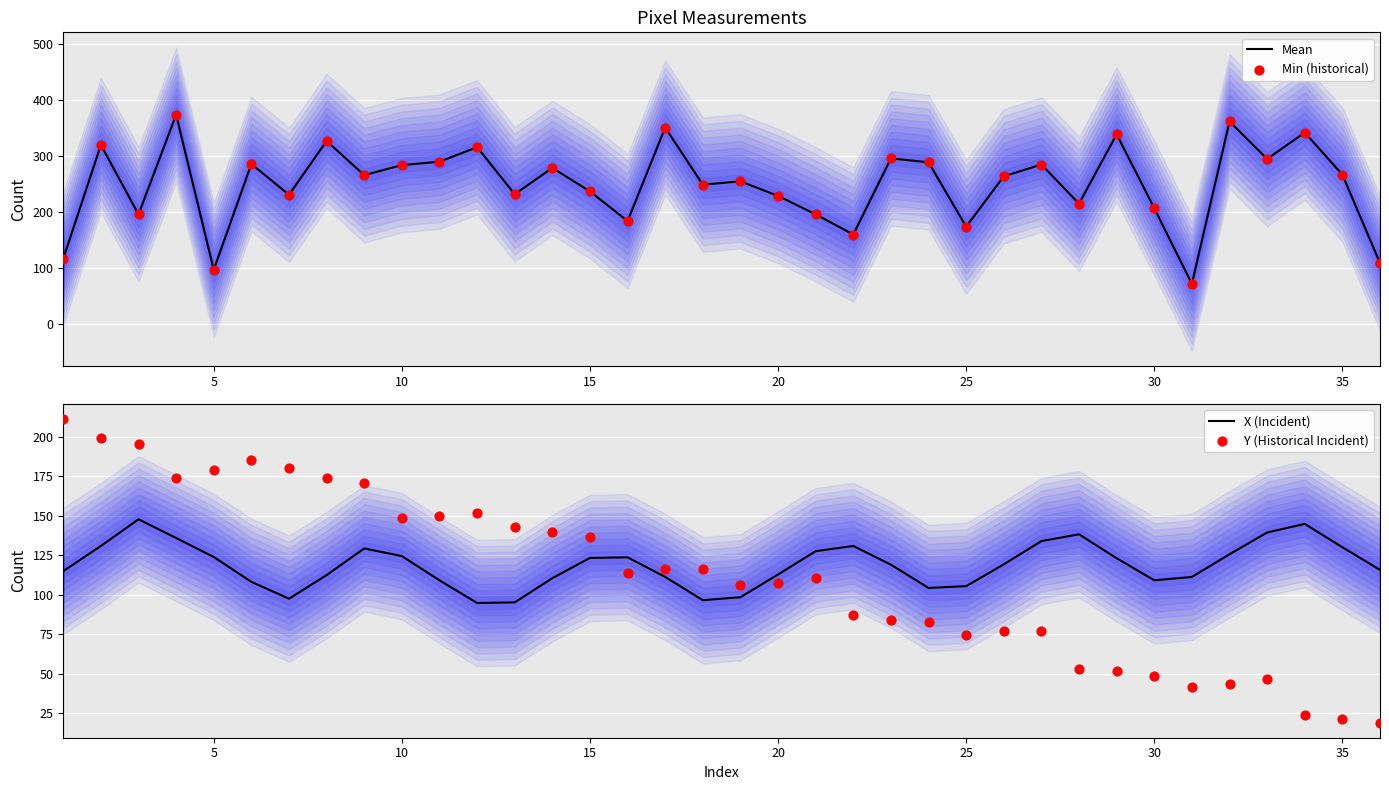

What is the lowest value of the Mean series?

71